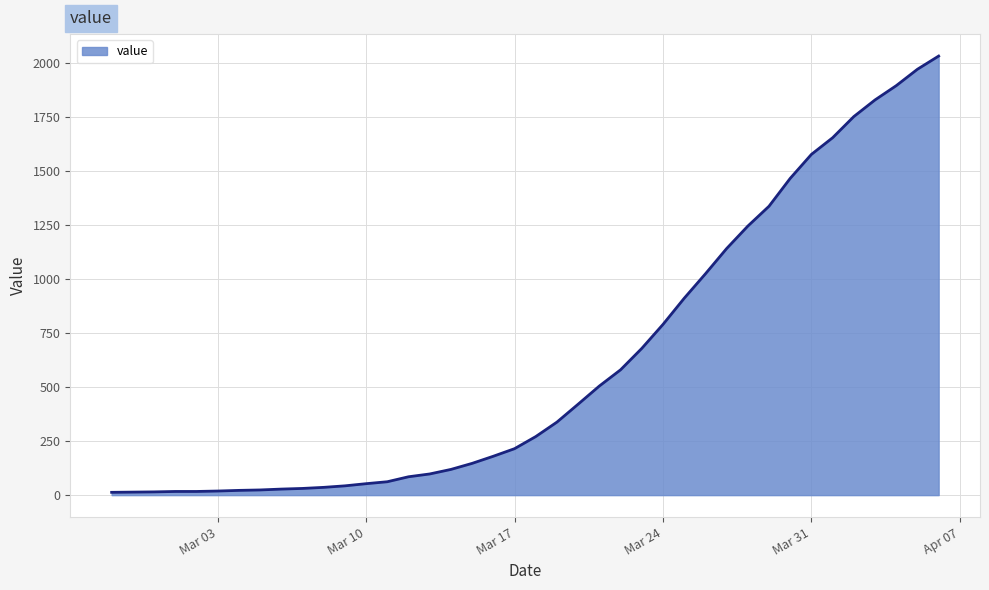

What is the difference between the maximum and minimum values?

2019